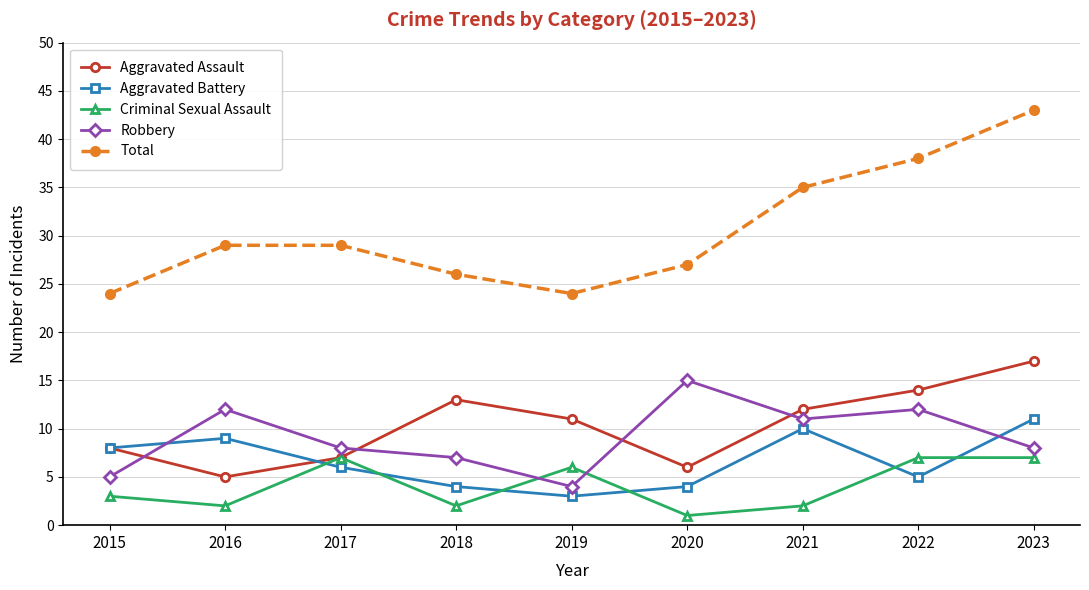

What is the minimum value for Aggravated Assault?

5